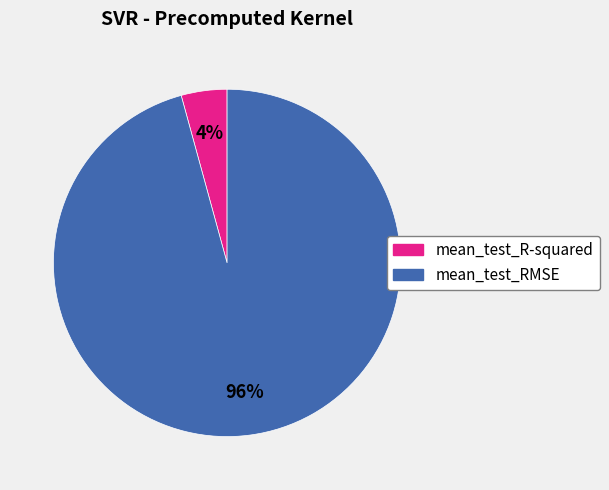

Which slice represents more than half of the pie?

mean_test_RMSE